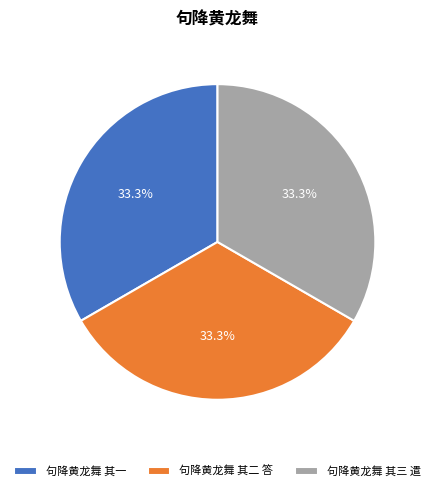

Is it true that 句降黄龙舞 其三 遣 is 25% of the pie?

False